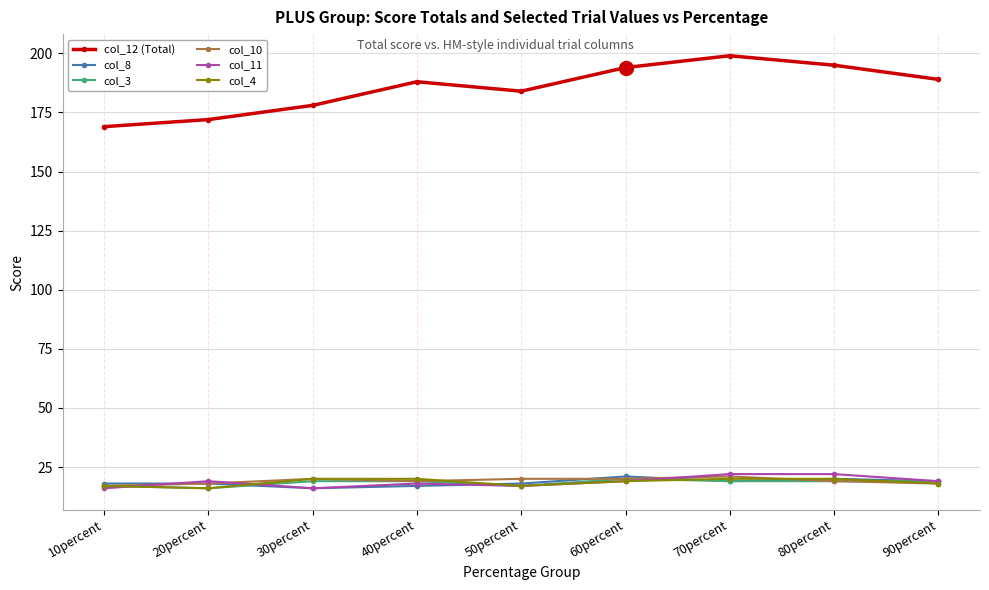

True or false: col_3 has a value of 24 at 10percent.

False